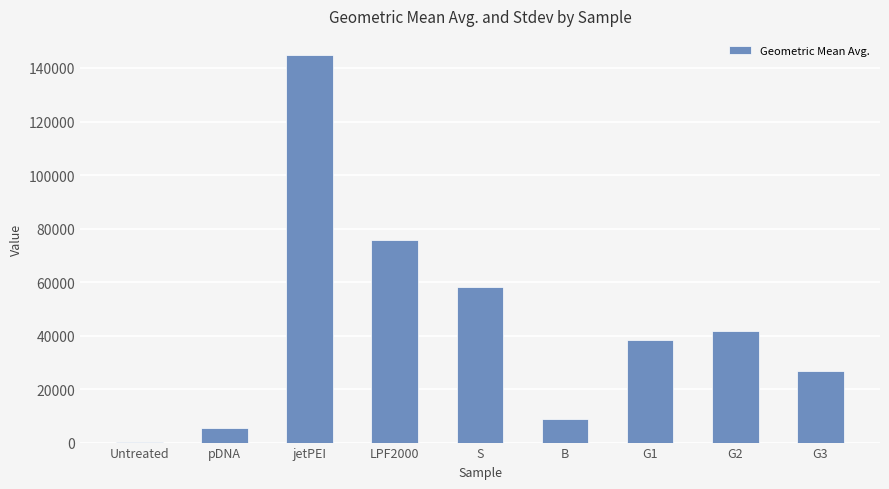

Read the value at B.

8881.7